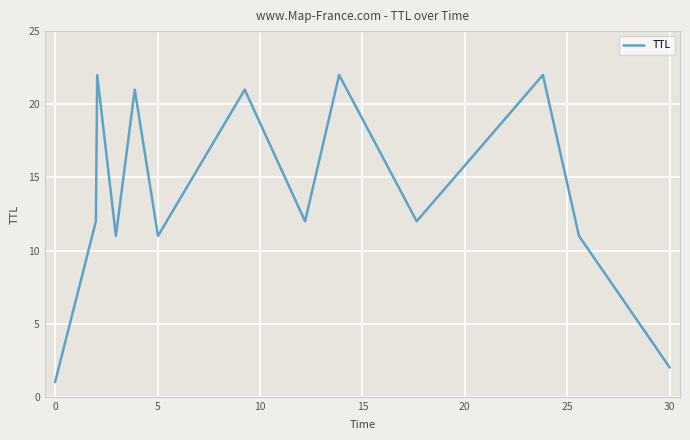

What is the difference between the maximum and minimum values?

21